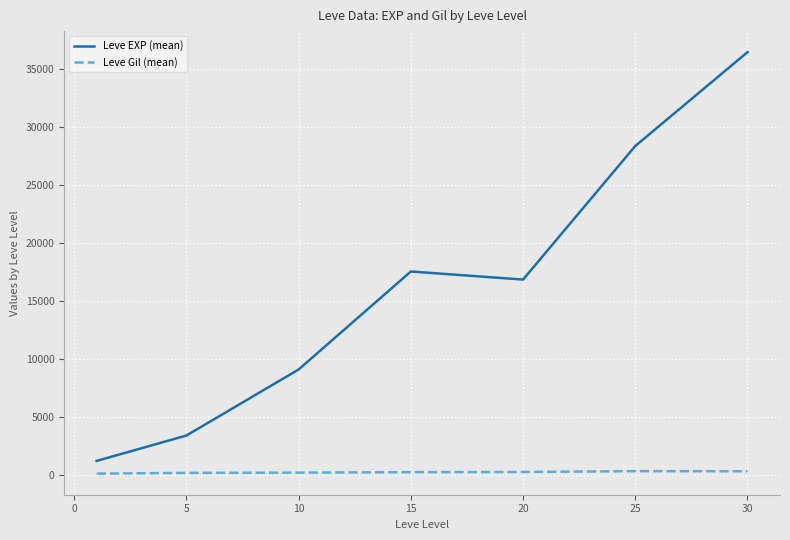

True or false: Leve EXP (mean) and Leve Gil (mean) intersect in this chart.

False